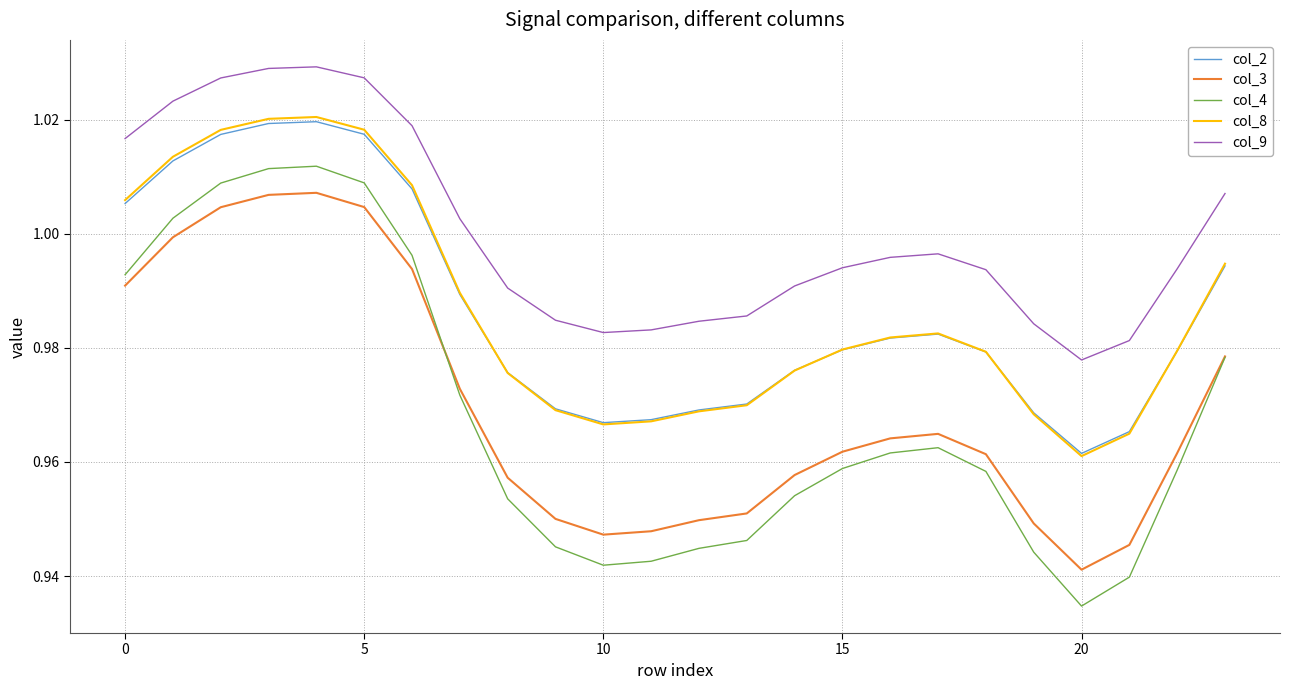

True or false: col_9 and col_4 intersect in this chart.

False